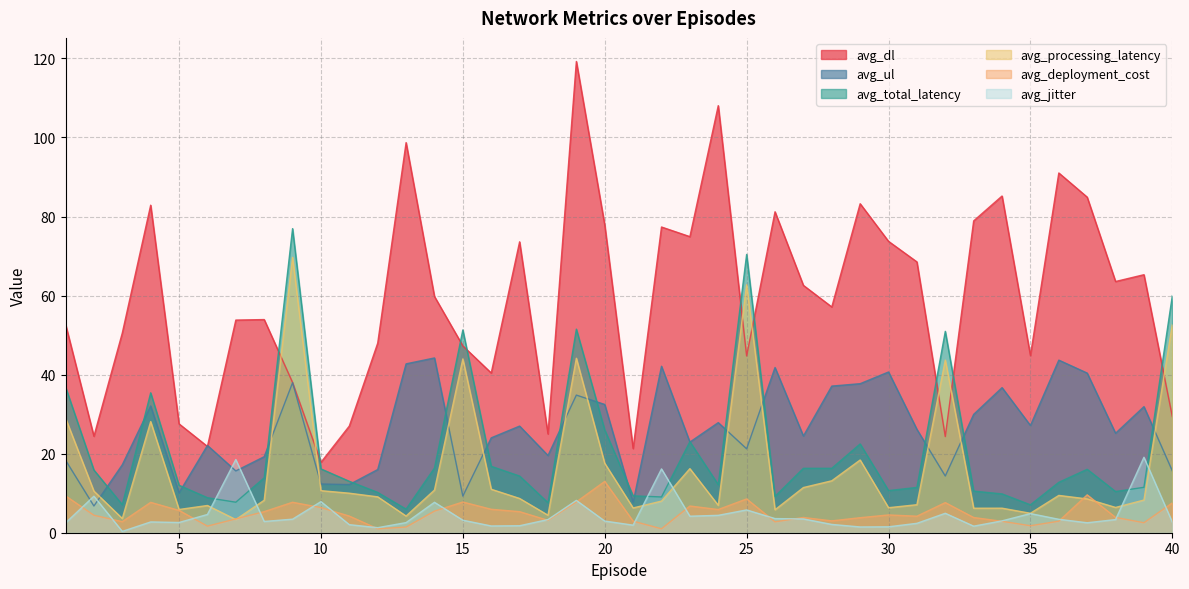

At which label is avg_dl closest to 68?

31